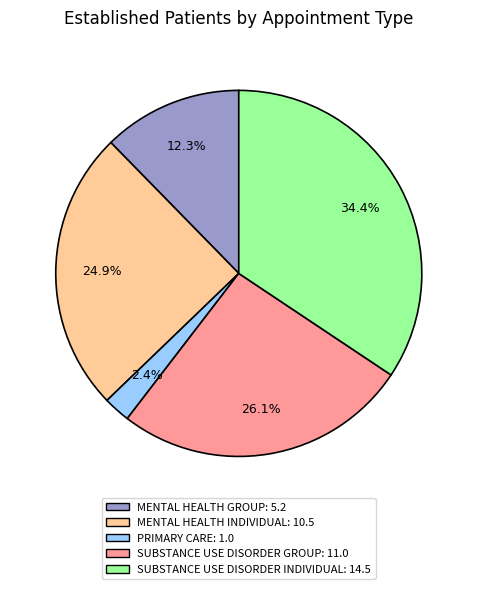

Is there any slice that represents more than half of the pie?

No